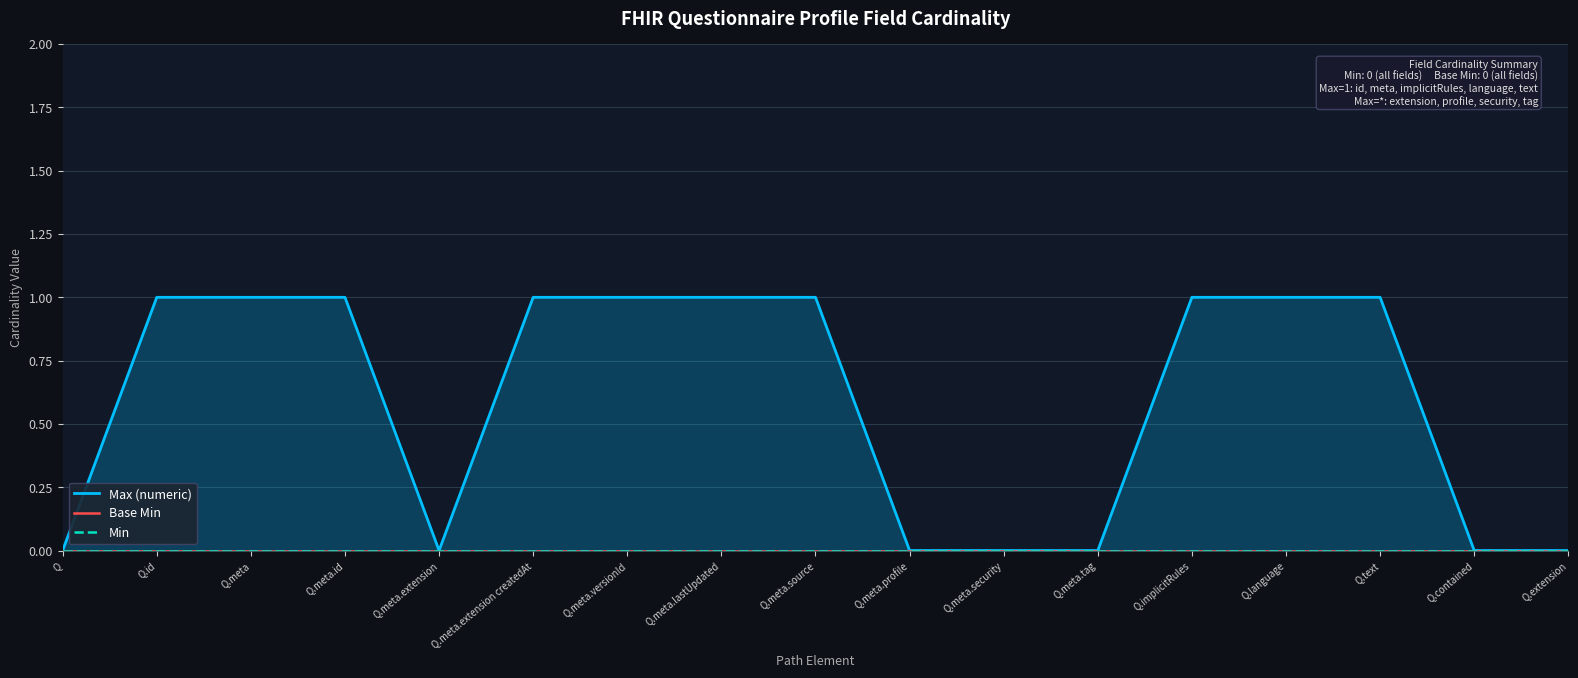

Which category has the highest value in the Base Min series?

Q